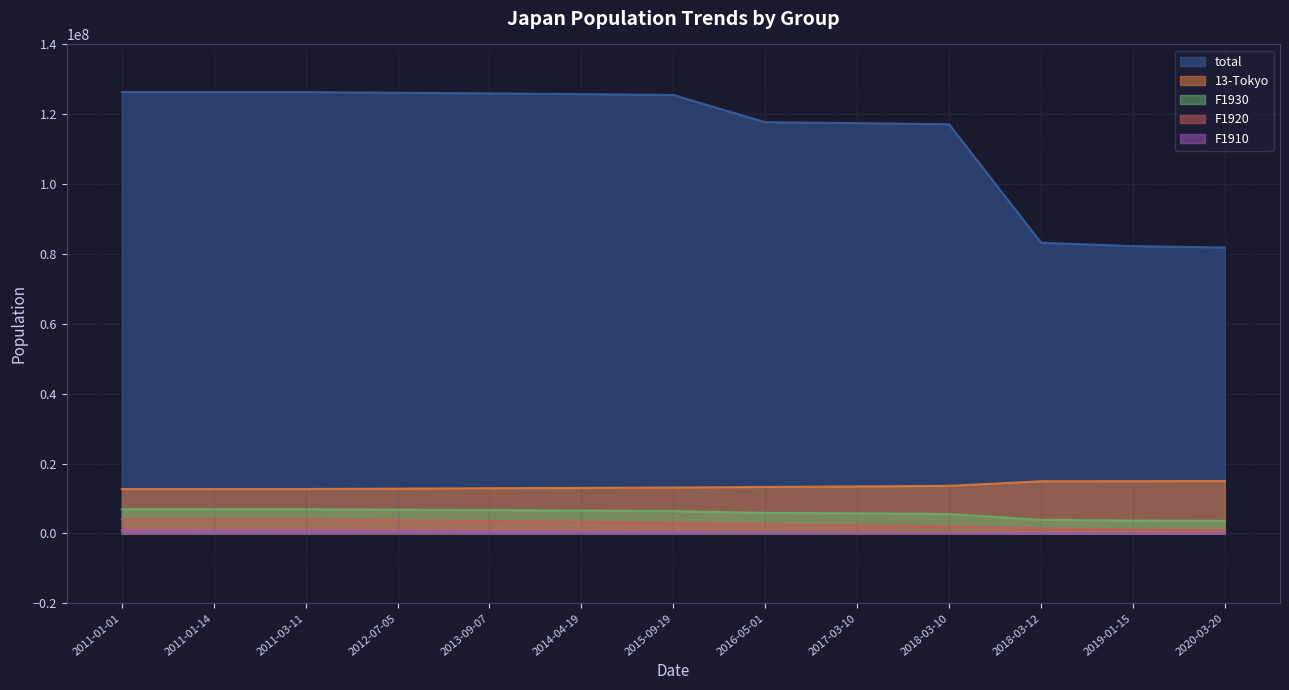

Reading left to right, list all the values displayed in this chart.

total: 2011-01-01=126381728	2011-01-14=126381728	2011-03-11=126362153	2012-07-05=126174653	2013-09-07=125987153	2014-04-19=125785153	2015-09-19=125533095	2016-05-01=117744992	2017-03-10=117476896	2018-03-10=117151674	2018-03-12=83233020	2019-01-15=82261520	2020-03-20=81869506
13-Tokyo: 2011-01-01=12716734	2011-01-14=12716734	2011-03-11=12716726	2012-07-05=12821481	2013-09-07=12939091	2014-04-19=13036446	2015-09-19=13144524	2016-05-01=13302031	2017-03-10=13454935	2018-03-10=13630335	2018-03-12=14939365	2019-01-15=14963113	2020-03-20=15010976
F1910: 2011-01-01=826000	2011-01-14=826000	2011-03-11=825925	2012-07-05=686425	2013-09-07=546925	2014-04-19=443425	2015-09-19=339867	2016-05-01=231359	2017-03-10=151769	2018-03-10=105769	2018-03-12=74039	2019-01-15=28039	2020-03-20=12039
F1920: 2011-01-01=4013000	2011-01-14=4013000	2011-03-11=4011000	2012-07-05=3772000	2013-09-07=3533000	2014-04-19=3275500	2015-09-19=3013000	2016-05-01=2554067	2017-03-10=2274567	2018-03-10=2006067	2018-03-12=1404247	2019-01-15=1135747	2020-03-20=936247
F1930: 2011-01-01=6923000	2011-01-14=6923000	2011-03-11=6920600	2012-07-05=6801100	2013-09-07=6681600	2014-04-19=6541100	2015-09-19=6395600	2016-05-01=5875923	2017-03-10=5762514	2018-03-10=5560014	2018-03-12=3892010	2019-01-15=3689510	2020-03-20=3586010